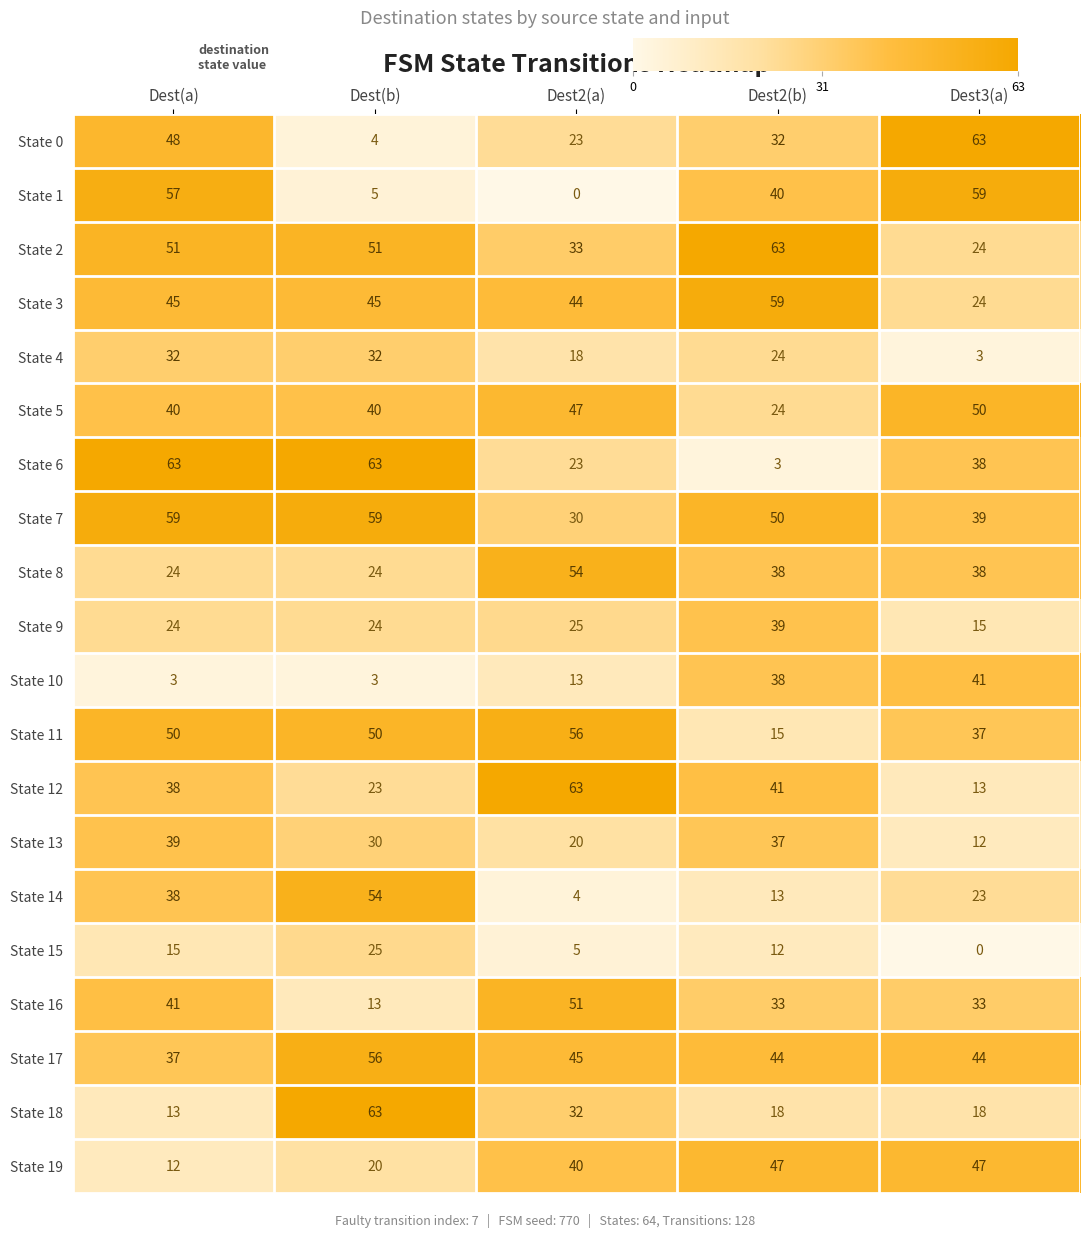

Which category has the lowest value in the State 0 series?

Dest(b)